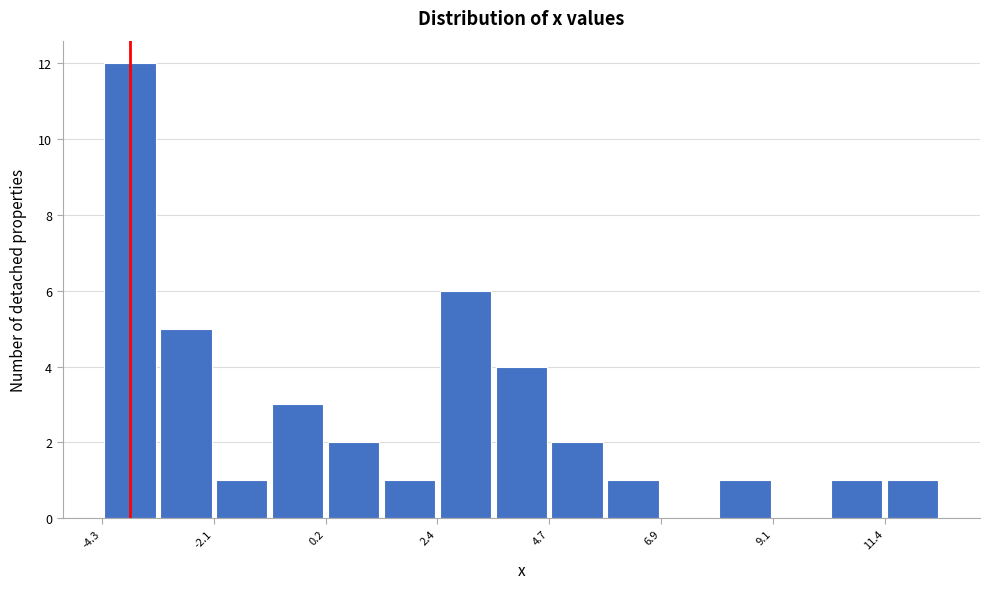

Read against the x-axis, roughly where is the centre of the tallest bar?

-3.5